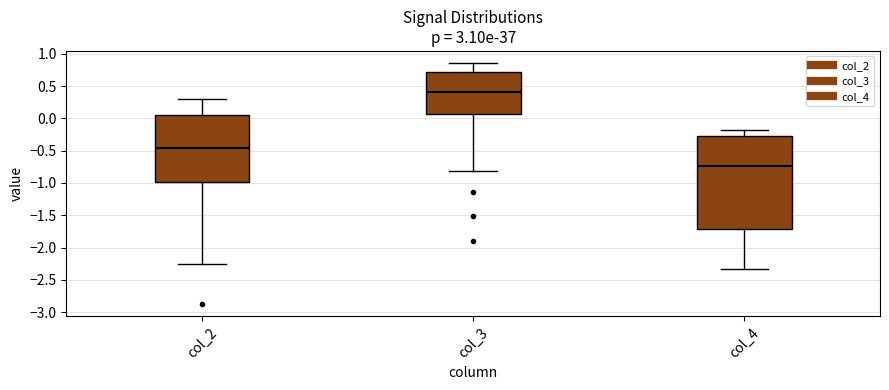

Reading left to right, transcribe this box plot: for each box, give where its median line is, the range the box spans, and where its two whiskers end, as read against the y-axis. The values are not printed on the chart, so give them approximately, as read against the axis.

col_2: median -0.45, box -1.00 to 0.05, whiskers -2.25 to 0.30
col_3: median 0.40, box 0.05 to 0.70, whiskers -0.80 to 0.85
col_4: median -0.75, box -1.70 to -0.30, whiskers -2.35 to -0.15